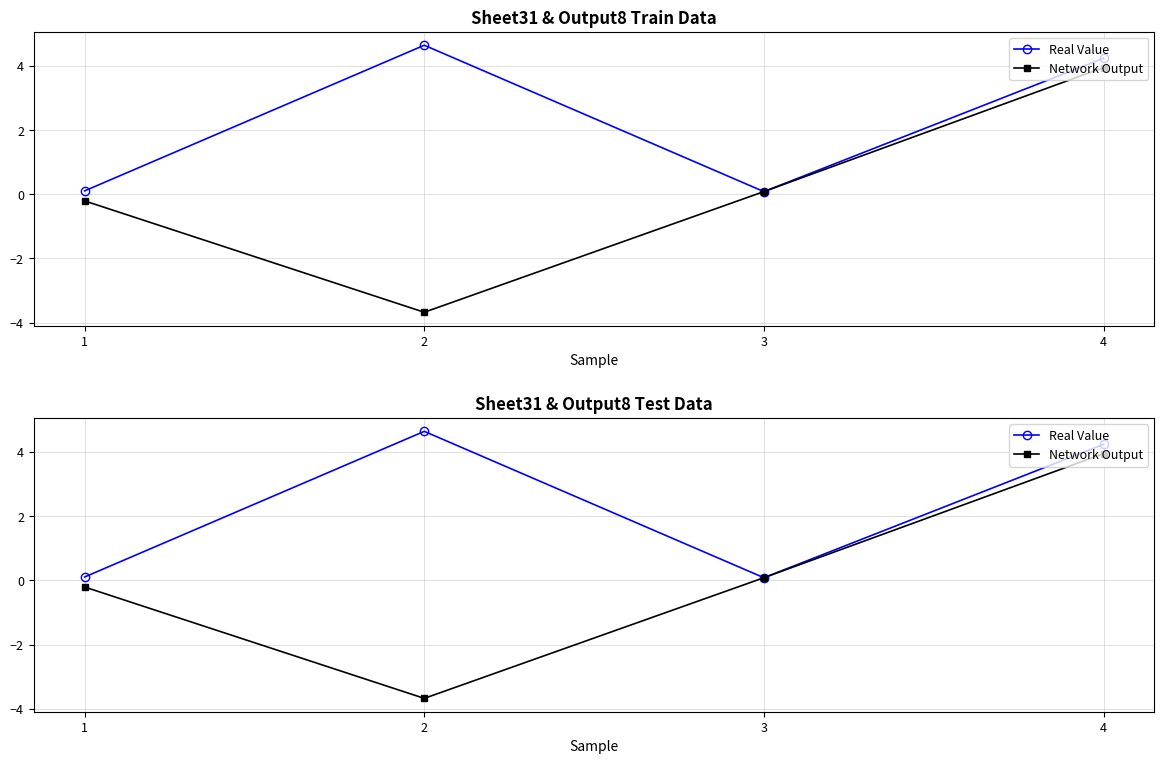

Does the chart display data point markers on the line(s)?

Yes